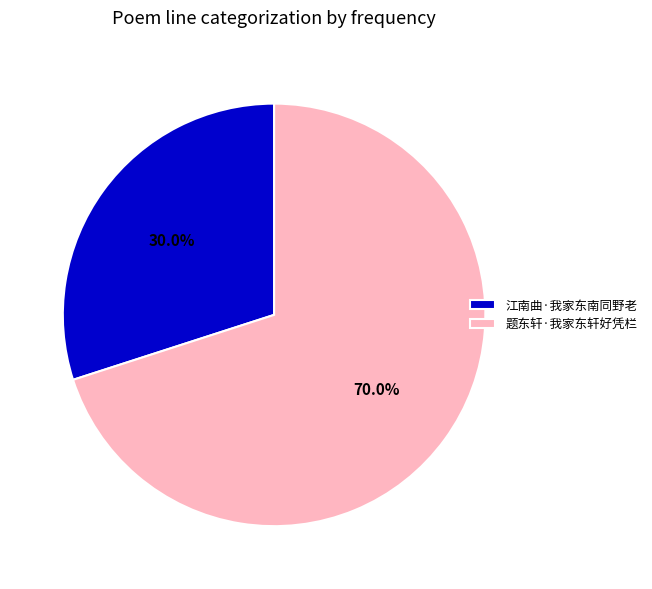

Combined, do 江南曲·我家东南同野老 and 题东轩·我家东轩好凭栏 account for over 50%?

Yes